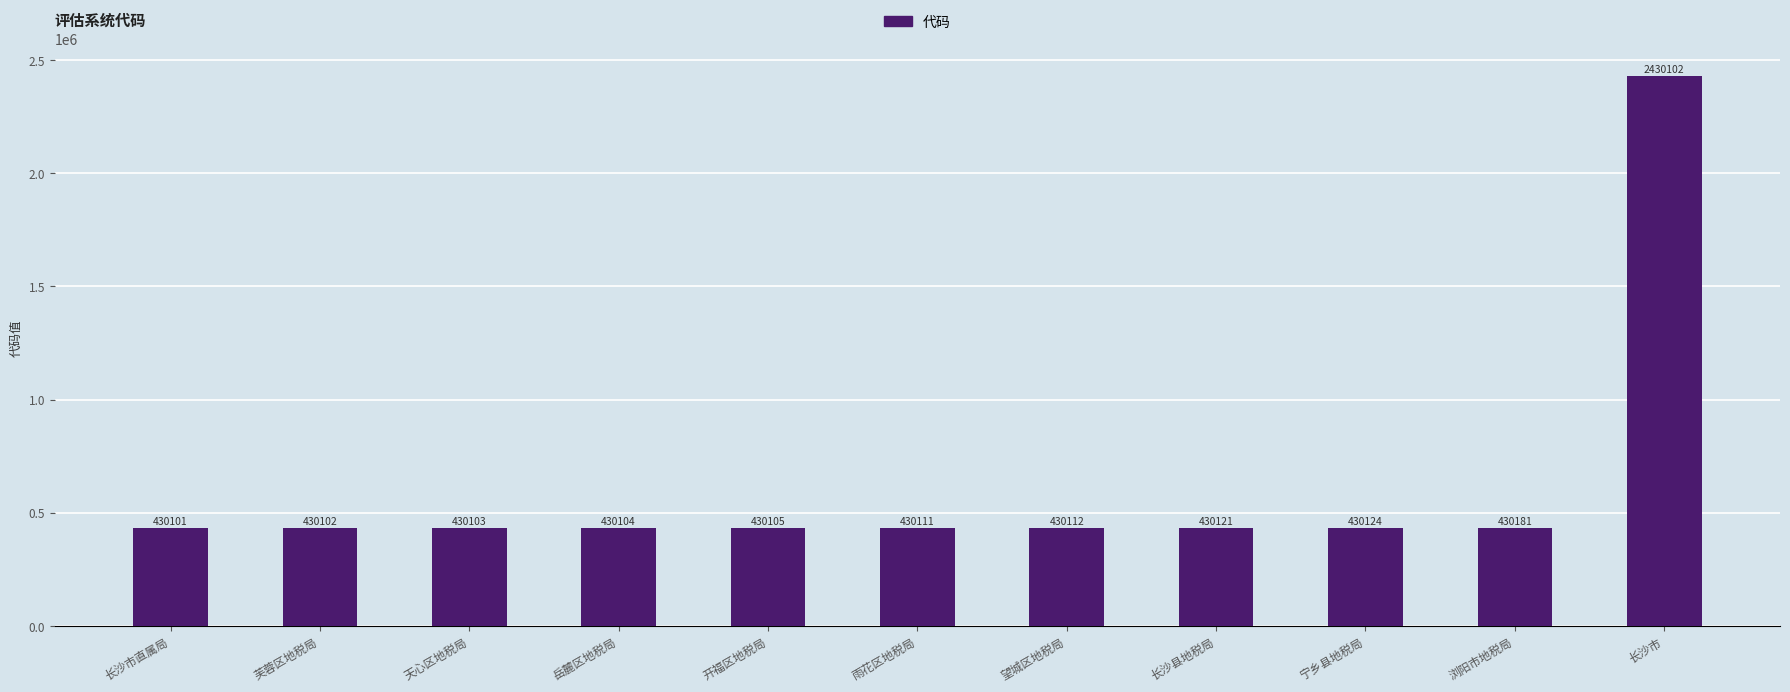

What is the difference between the maximum and minimum values?

2000001